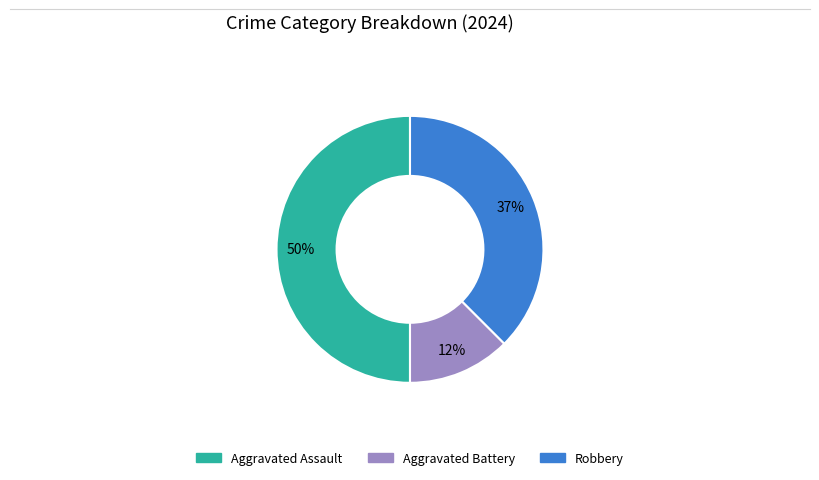

Is it true that Aggravated Battery is 5% of the pie?

False